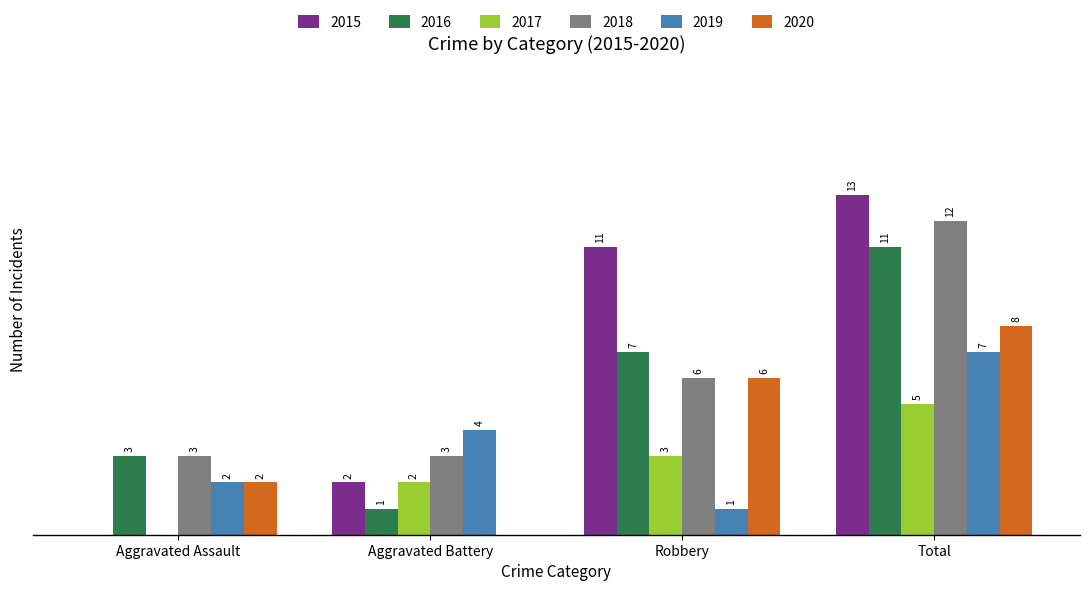

At which category is the sum across all series the highest?

Total